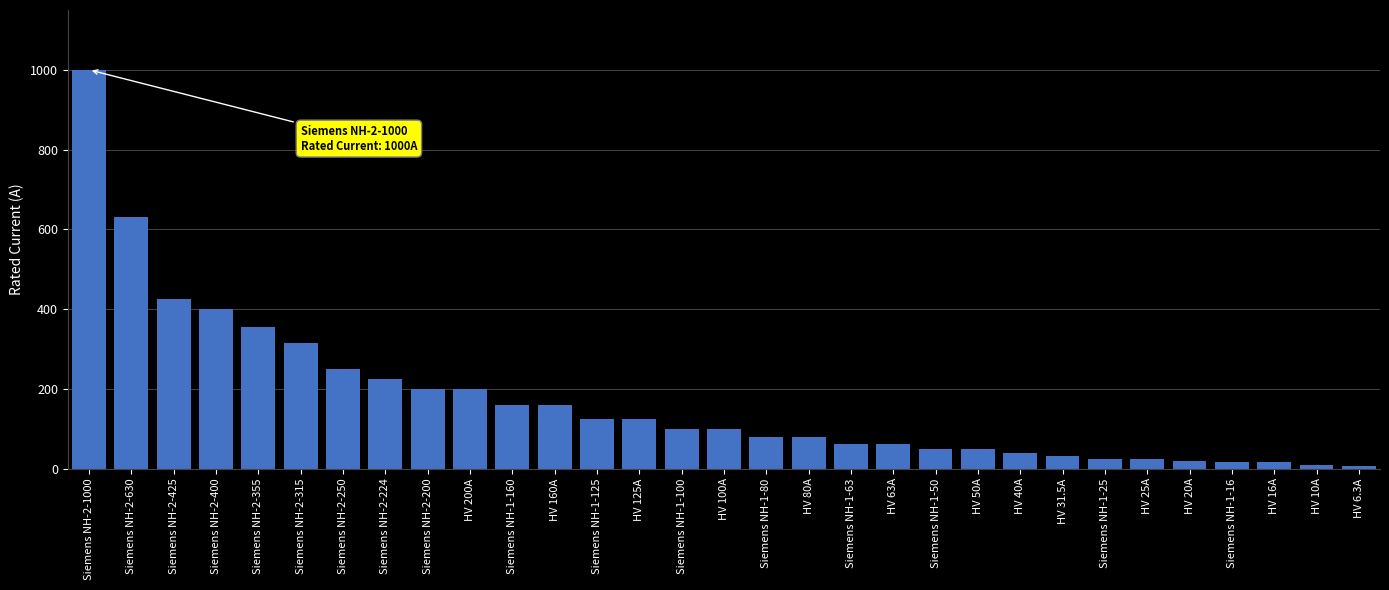

Between HV 10A and Siemens NH-2-425, which is larger?

Siemens NH-2-425